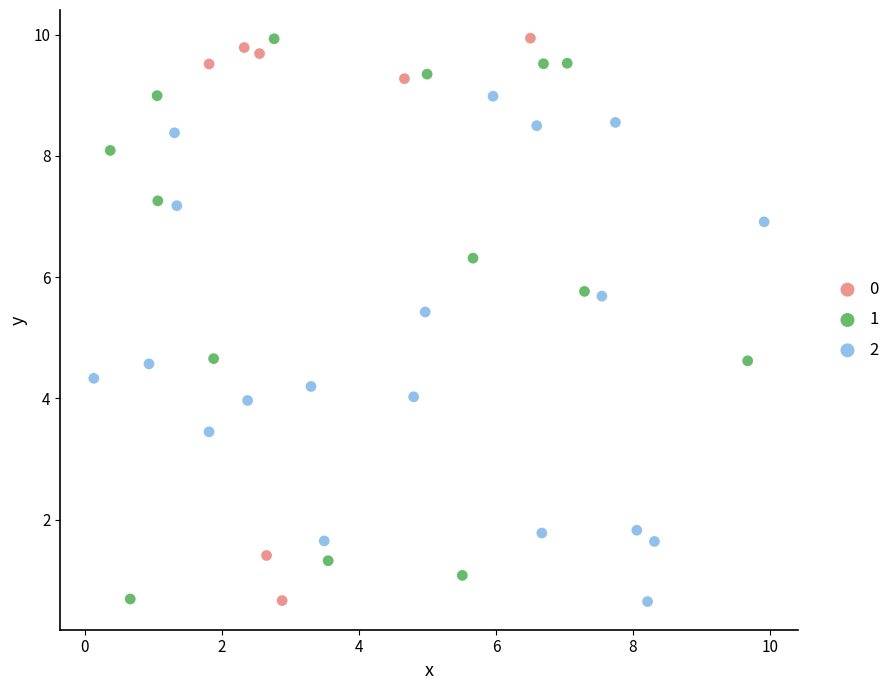

What are all the series names shown in the legend?

0, 1, 2